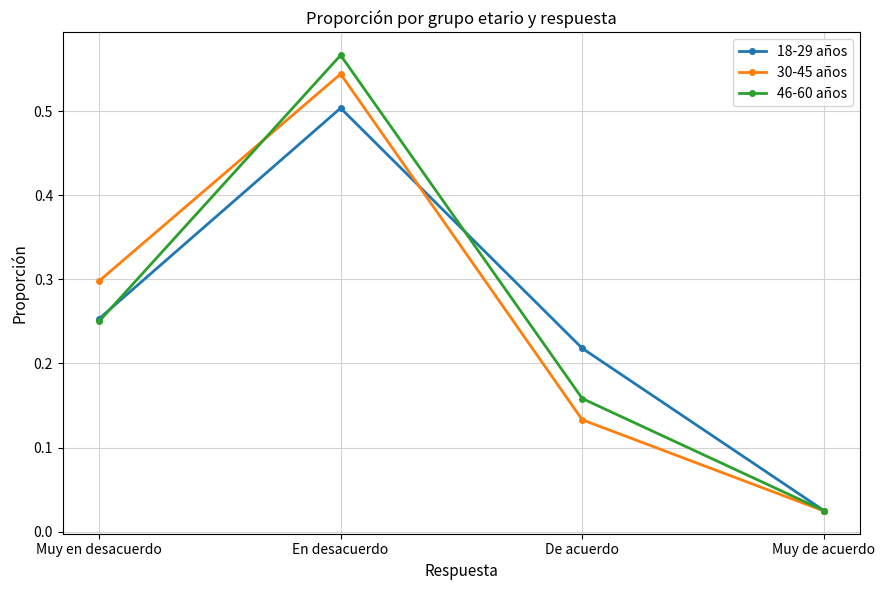

What is the sum of the 46-60 años values at De acuerdo and Muy en desacuerdo?

0.4